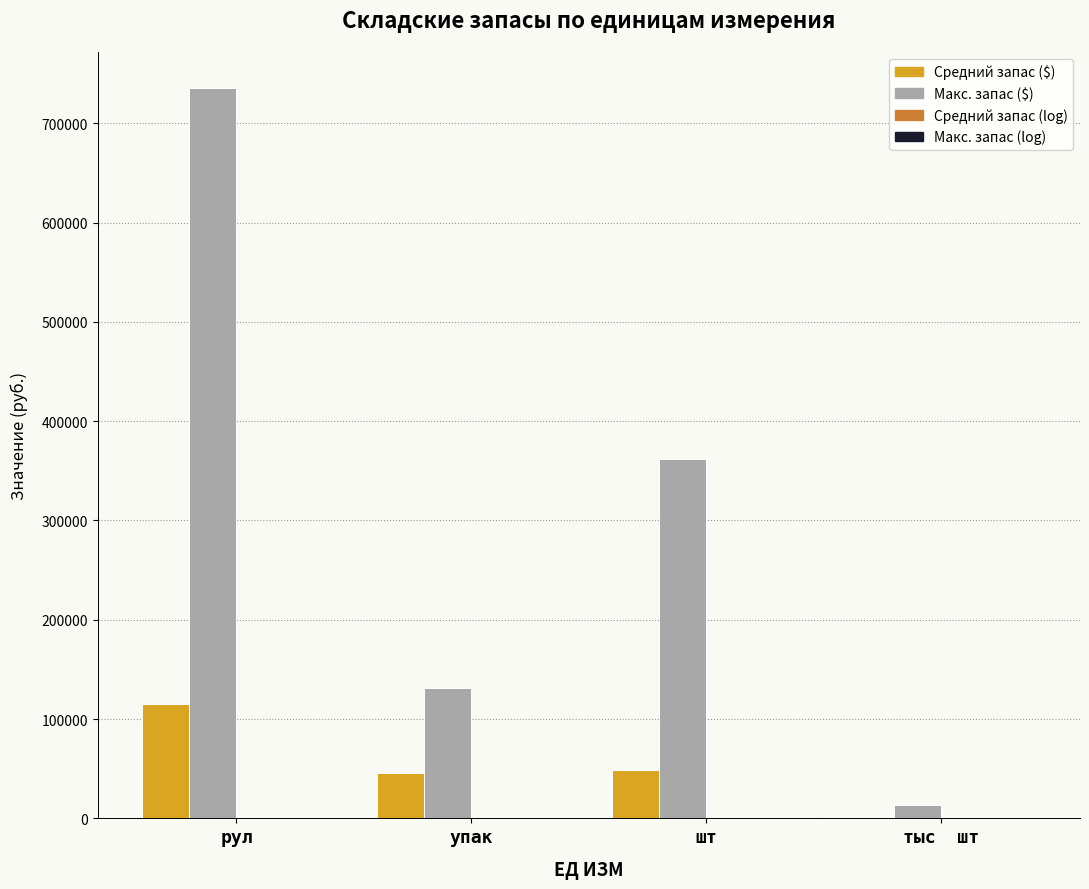

Does the chart contain stacked bars?

No